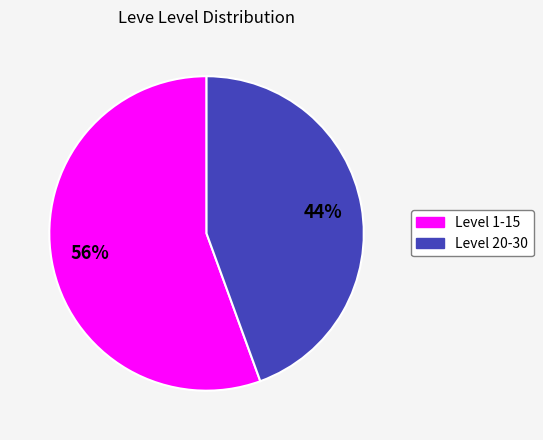

To the nearest percent, what is the average slice percentage?

50%